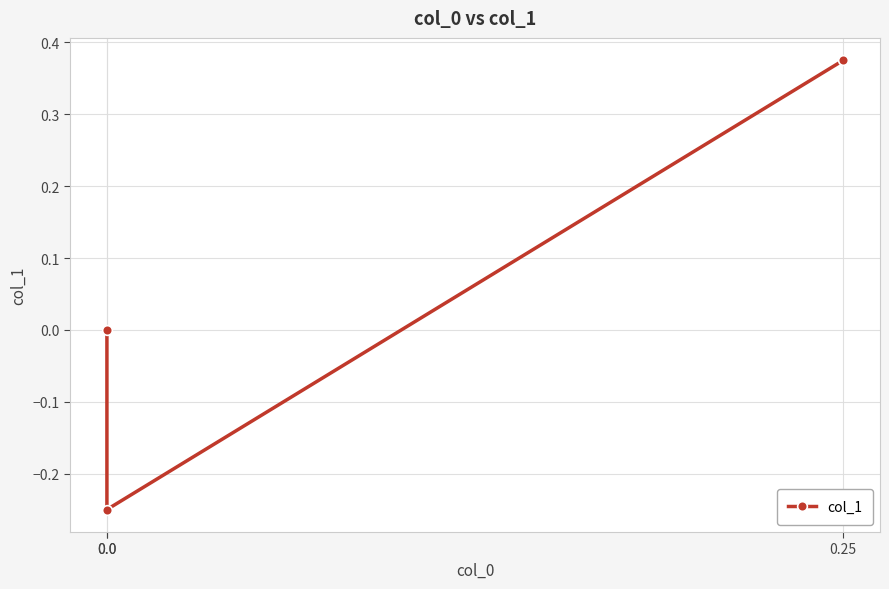

What is the sum of the values at 0.0 and 0.0?

-0.2